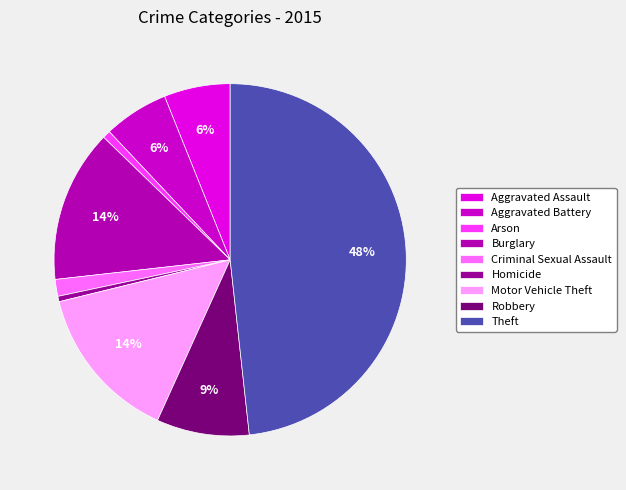

To the nearest percent, what is the average slice percentage?

11%